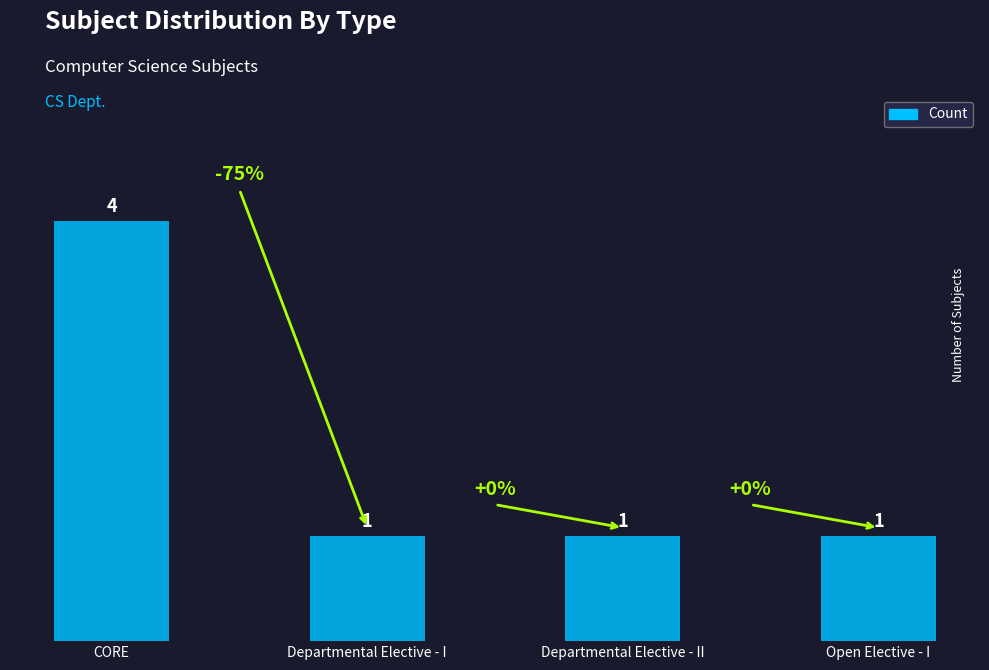

What is the greatest value displayed?

4